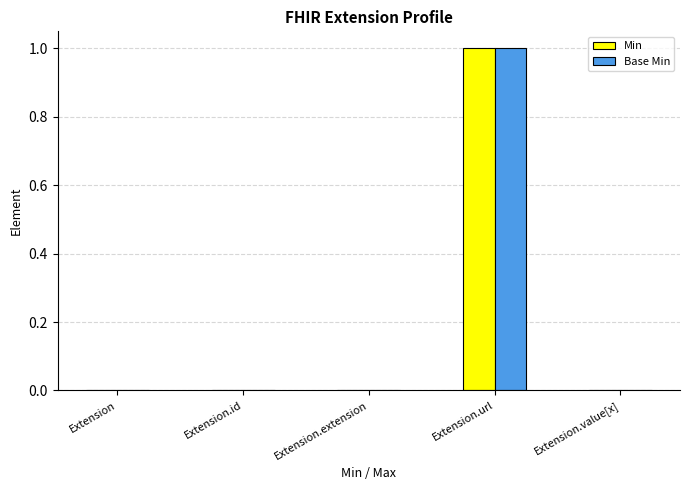

Reading right to left, list all the values displayed in this chart.

Min: 0	1	0	0	0
Base Min: 0	1	0	0	0